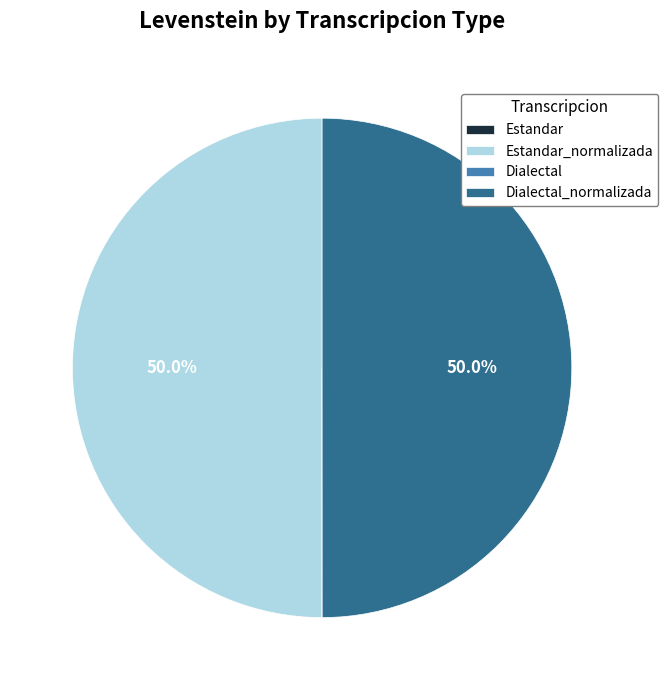

Between Estandar and Dialectal_normalizada, which is larger?

Dialectal_normalizada